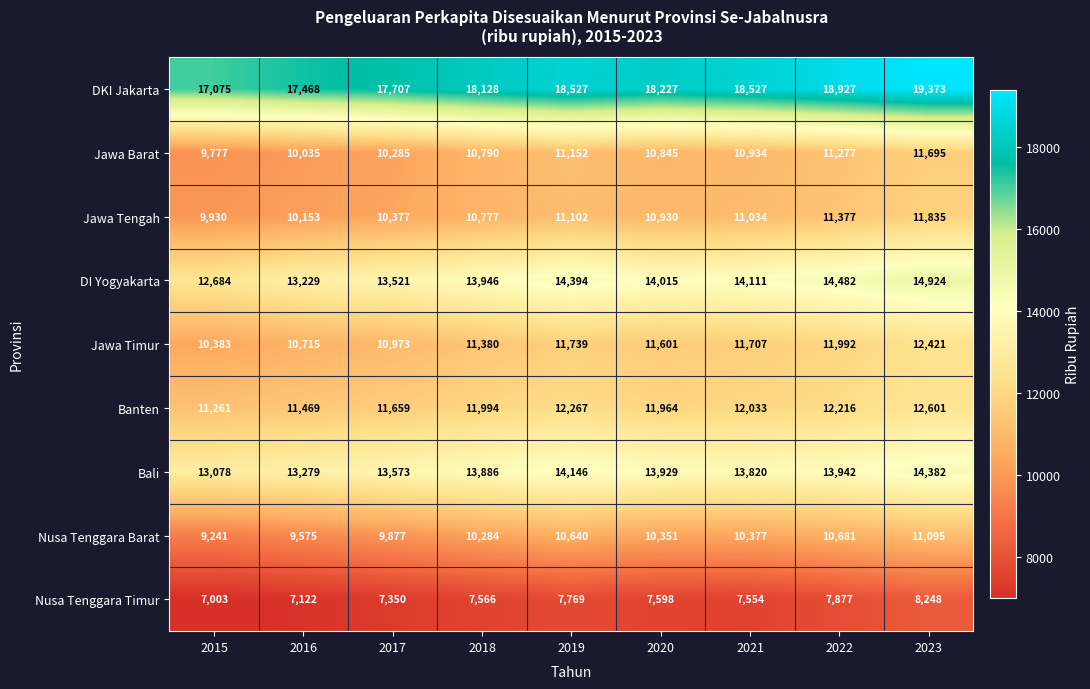

What is the difference between the DI Yogyakarta values at 2023 and 2016?

1695